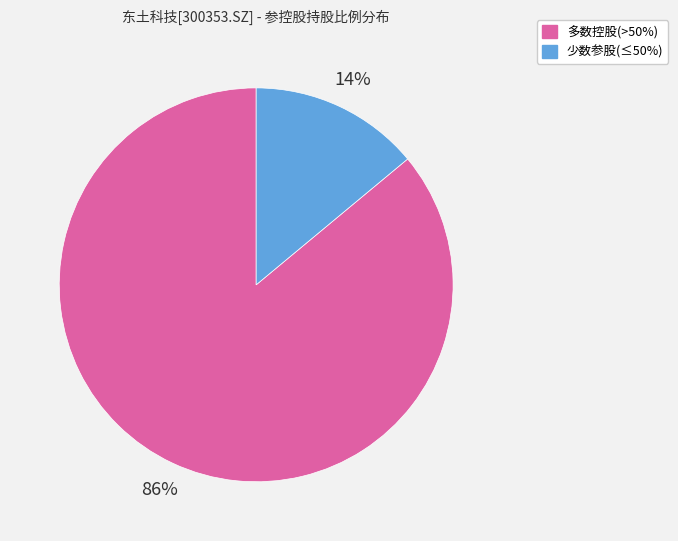

Does 少数参股(≤50%) represent more than half of the total?

No